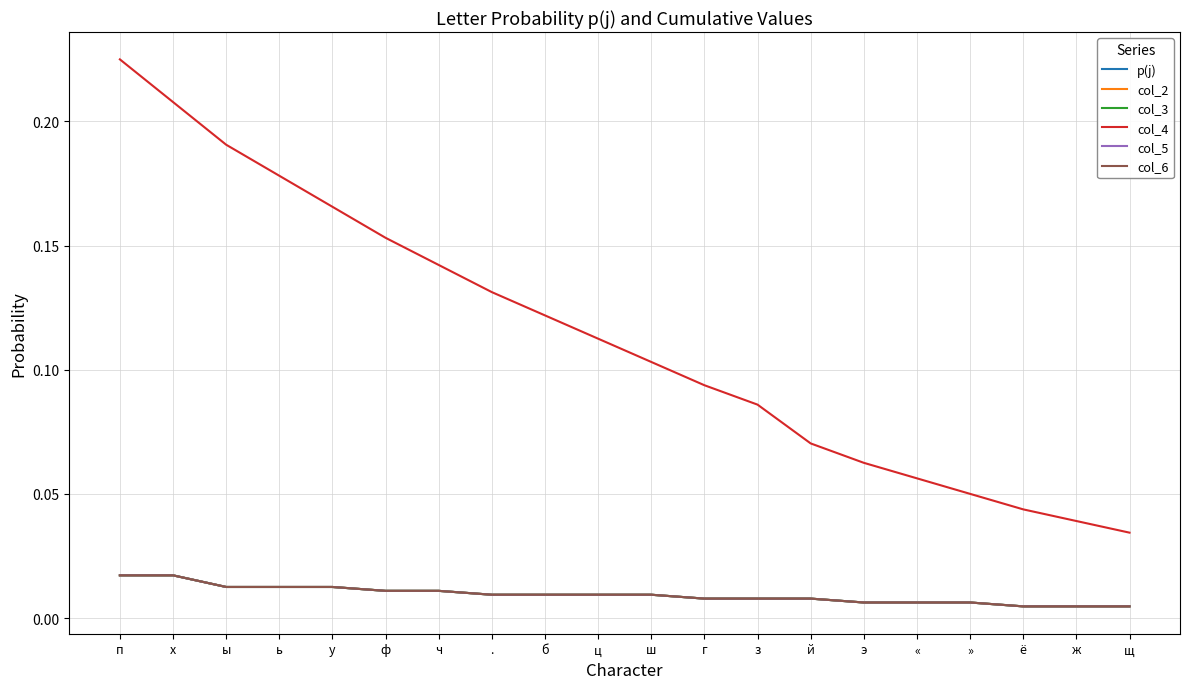

Does the chart display data point markers on the line(s)?

No